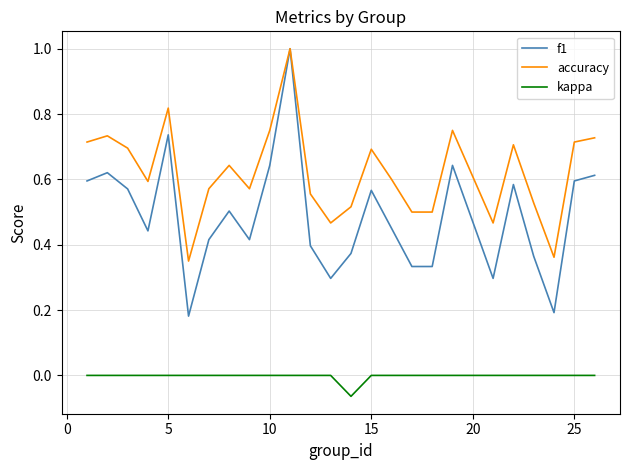

True or false: kappa and accuracy intersect in this chart.

False